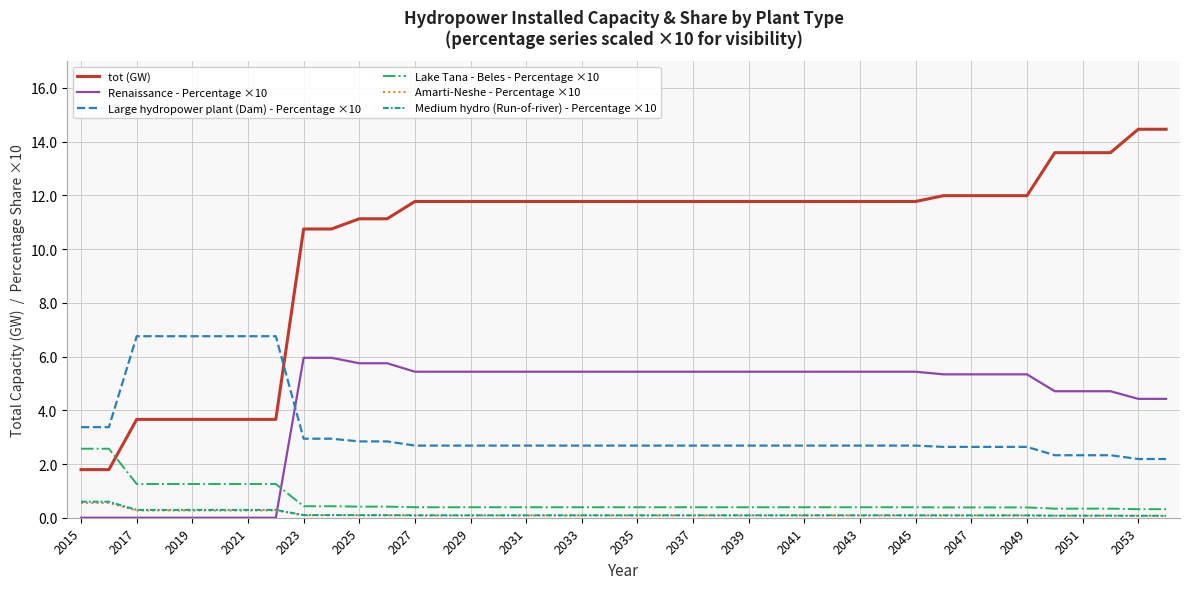

What is the greatest value displayed?

14.5